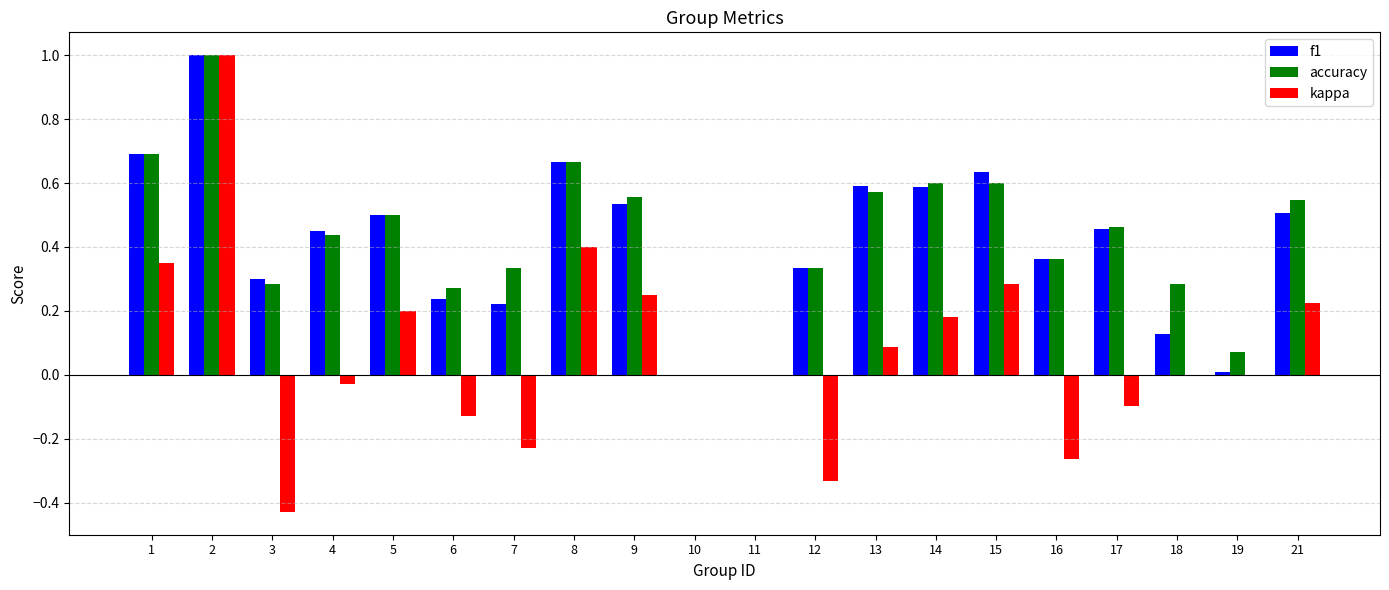

Which series has the widest spread of values?

kappa